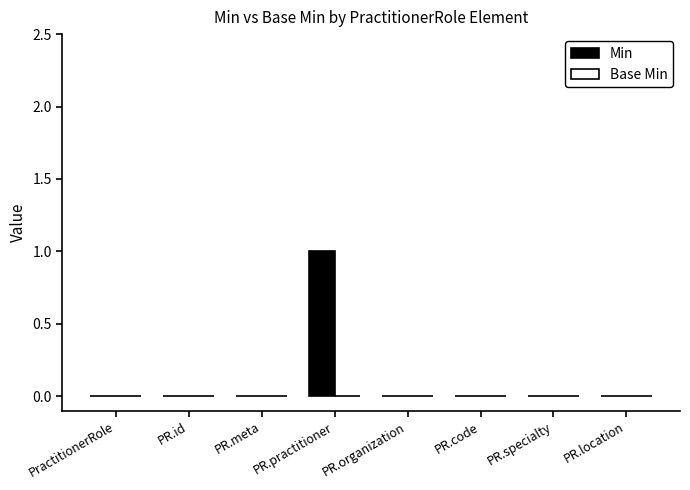

The value at PR.specialty is -1. True or false?

False